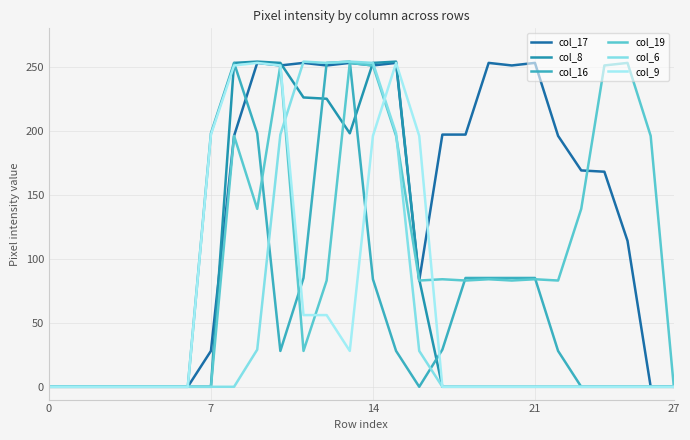

Rank the series by their maximum value, from highest to lowest.

col_8, col_16, col_6, col_17, col_19, col_9